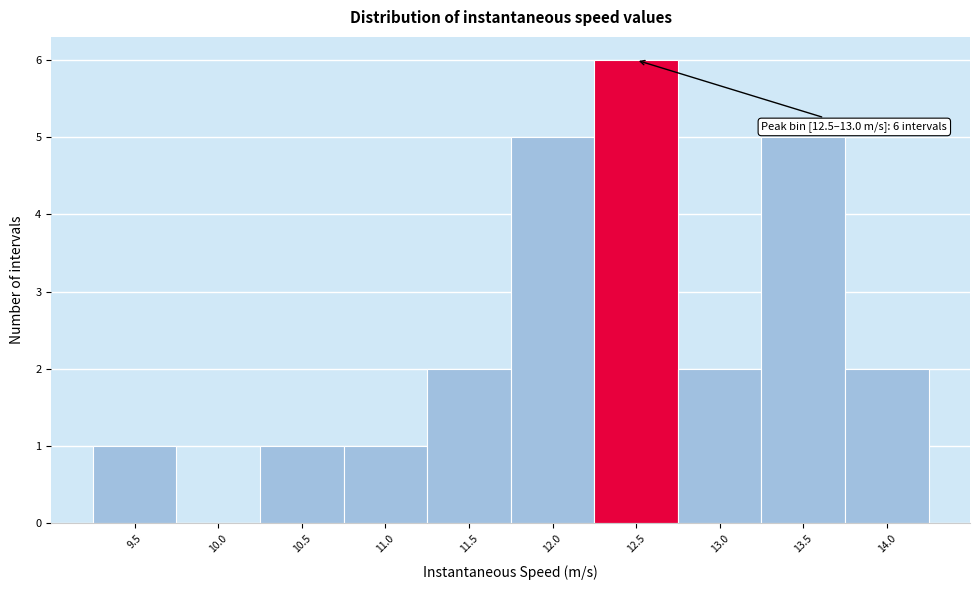

Reading left to right, transcribe all the data shown in this chart.

9.5=1	10.0=0	10.5=1	11.0=1	11.5=2	12.0=5	12.5=6	13.0=2	13.5=5	14.0=2